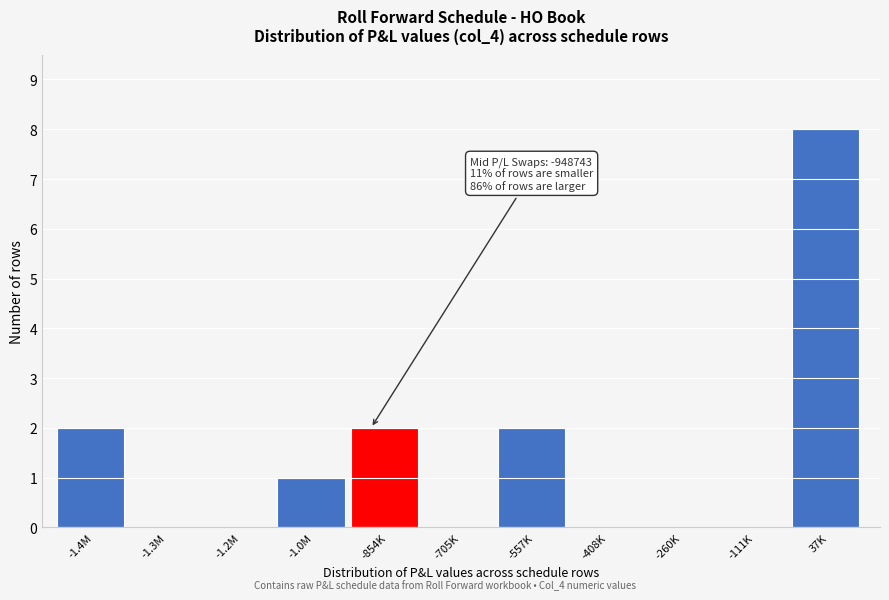

Reading left to right, extract all data points from this chart.

-1.4M=2	-1.3M=0	-1.2M=0	-1.0M=1	-854K=2	-705K=0	-557K=2	-408K=0	-260K=0	-111K=0	37K=8